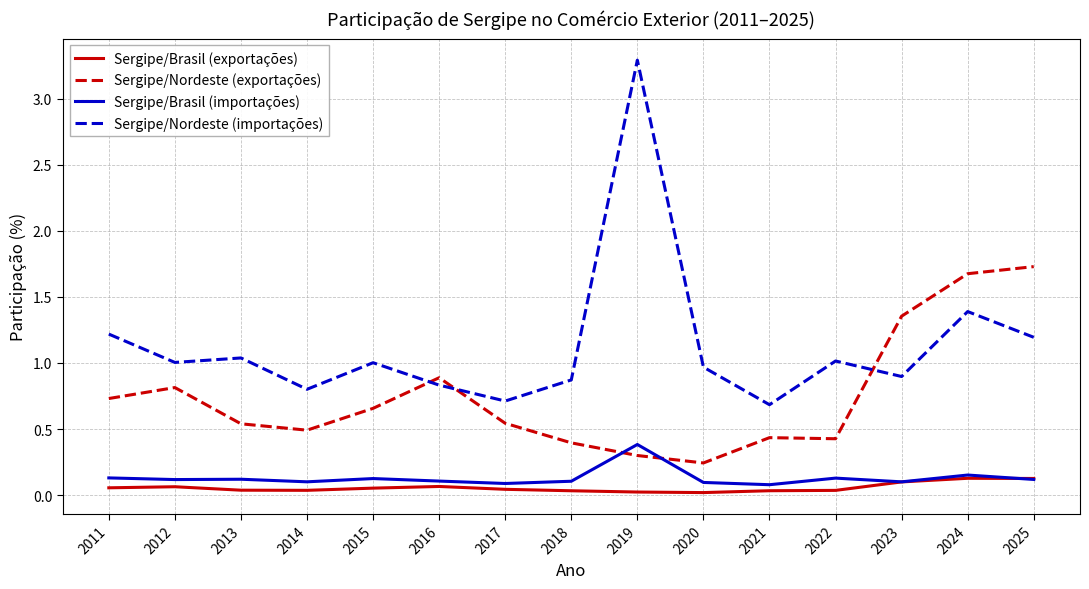

True or false: Sergipe/Nordeste (importações) and Sergipe/Brasil (exportações) cross at least once.

False